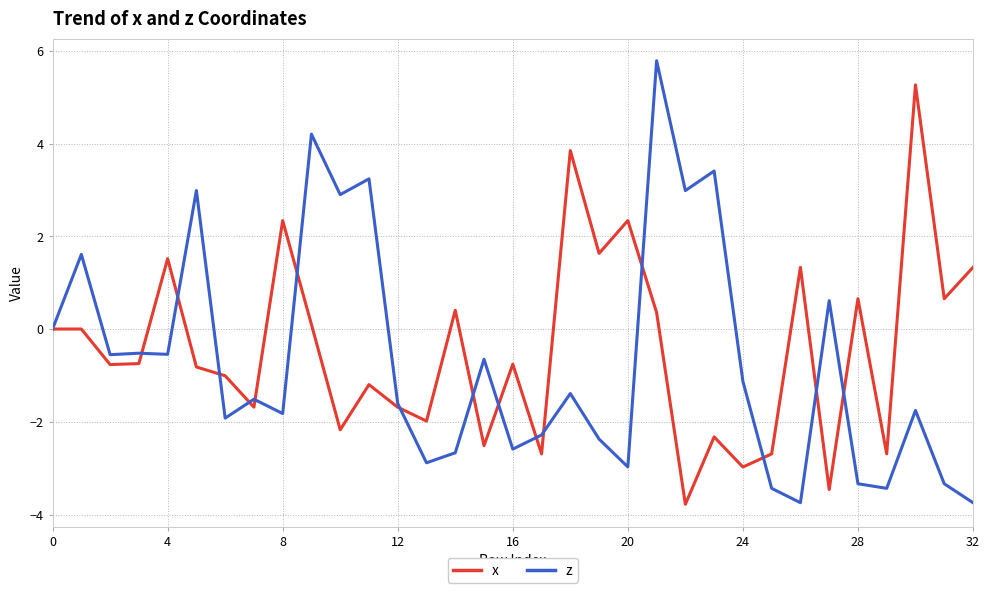

What is the difference between the second highest and minimum values in the z series?

7.9